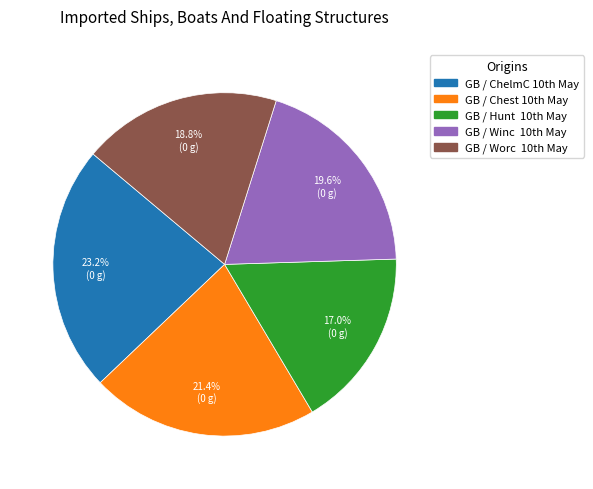

Which category has the smallest portion of the pie?

GB / Hunt 10th May